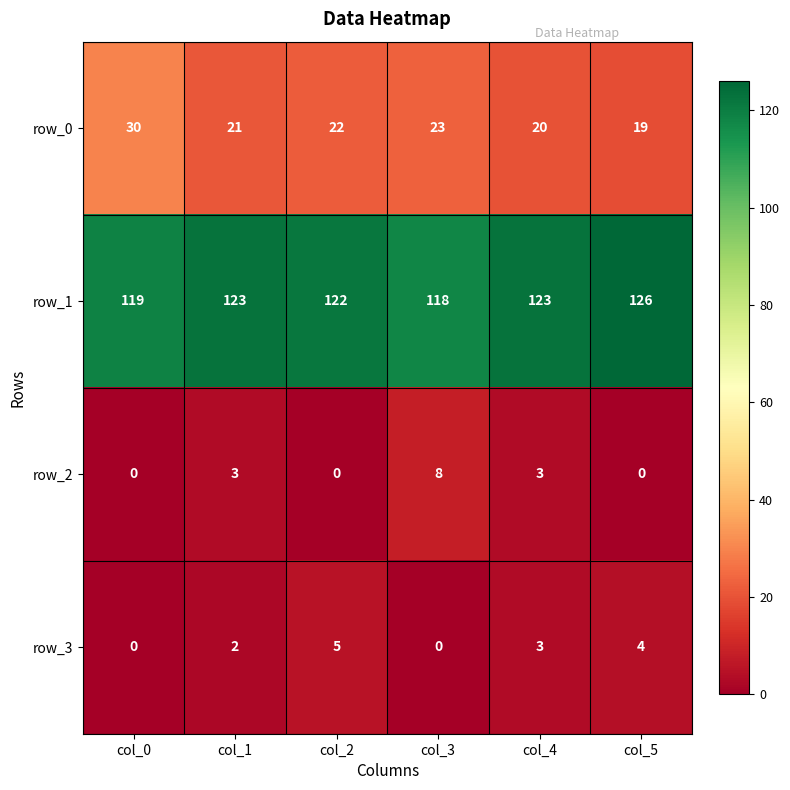

What is the greatest value displayed?

126